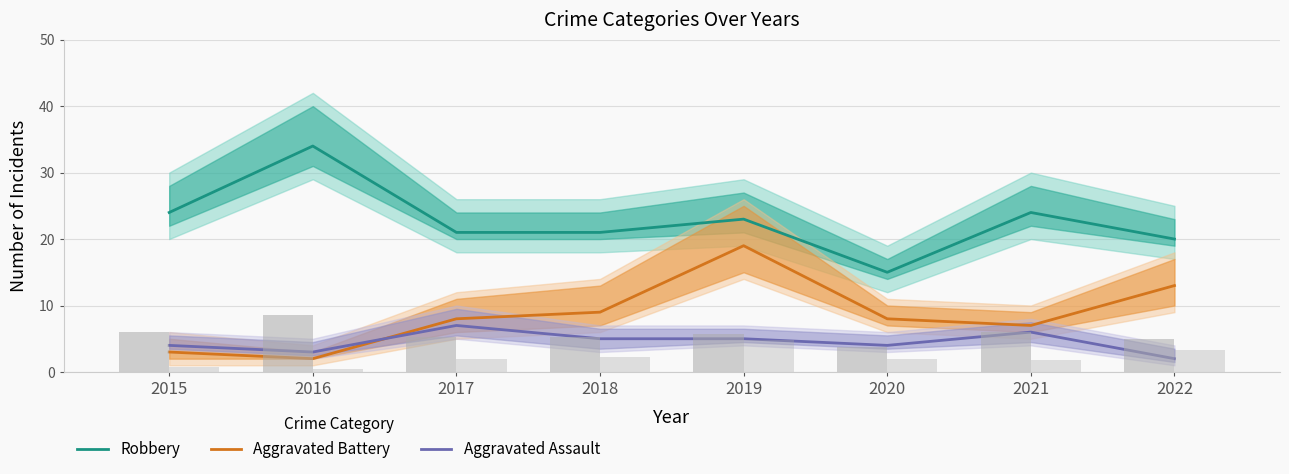

Between 2019 and 2022, which is larger?

2019